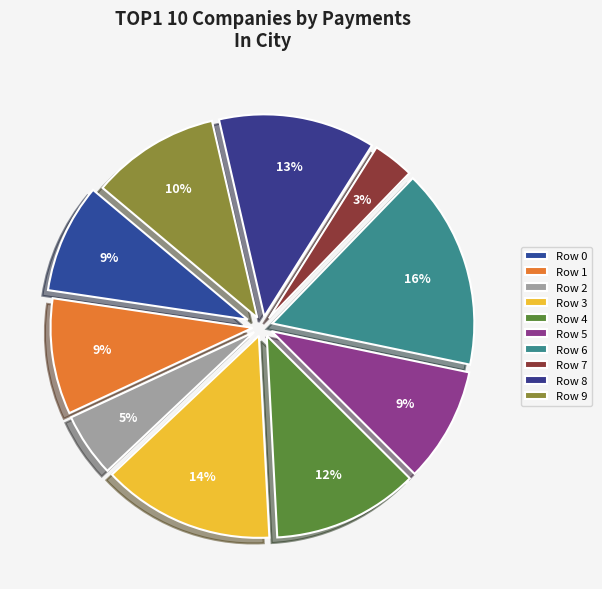

How many segments does this pie chart have?

10